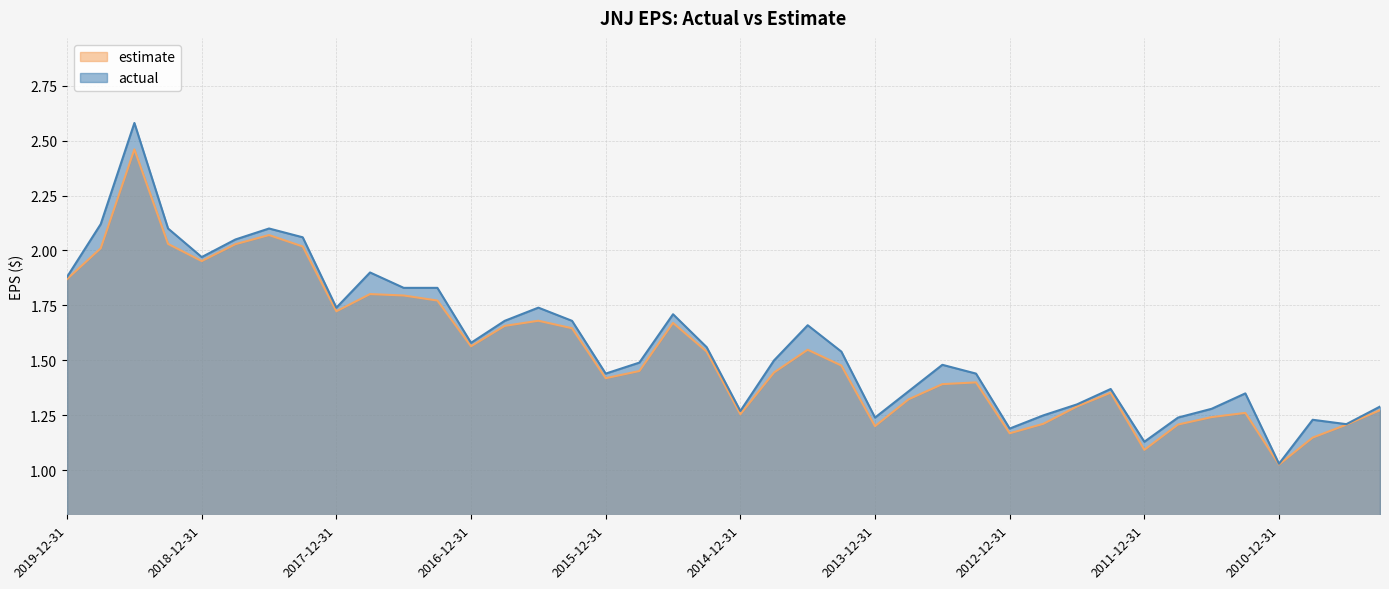

Which has a higher value, 2011-12-31 or 2018-09-30?

2018-09-30